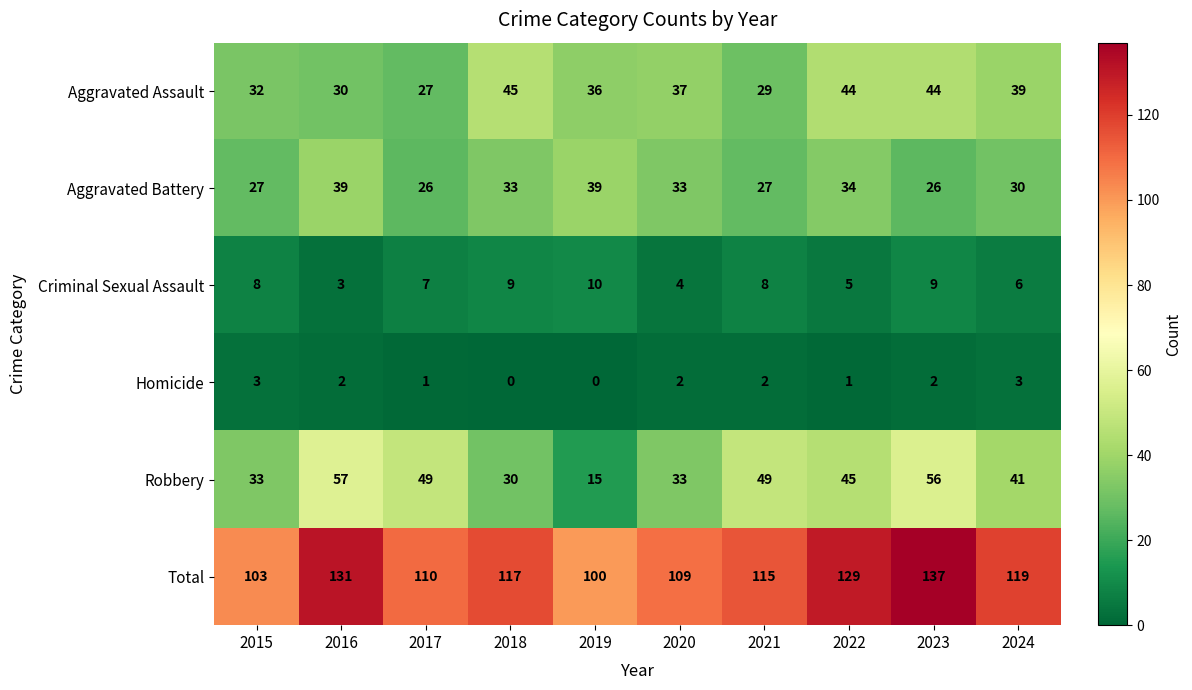

What is the difference between the maximum and second lowest values in the Total series?

34